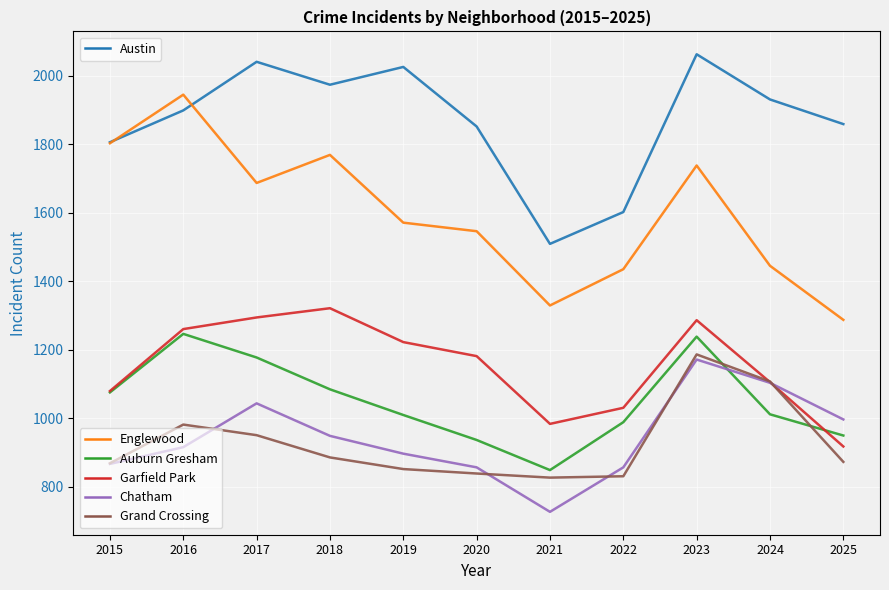

Which category has the lowest value across all series?

2021